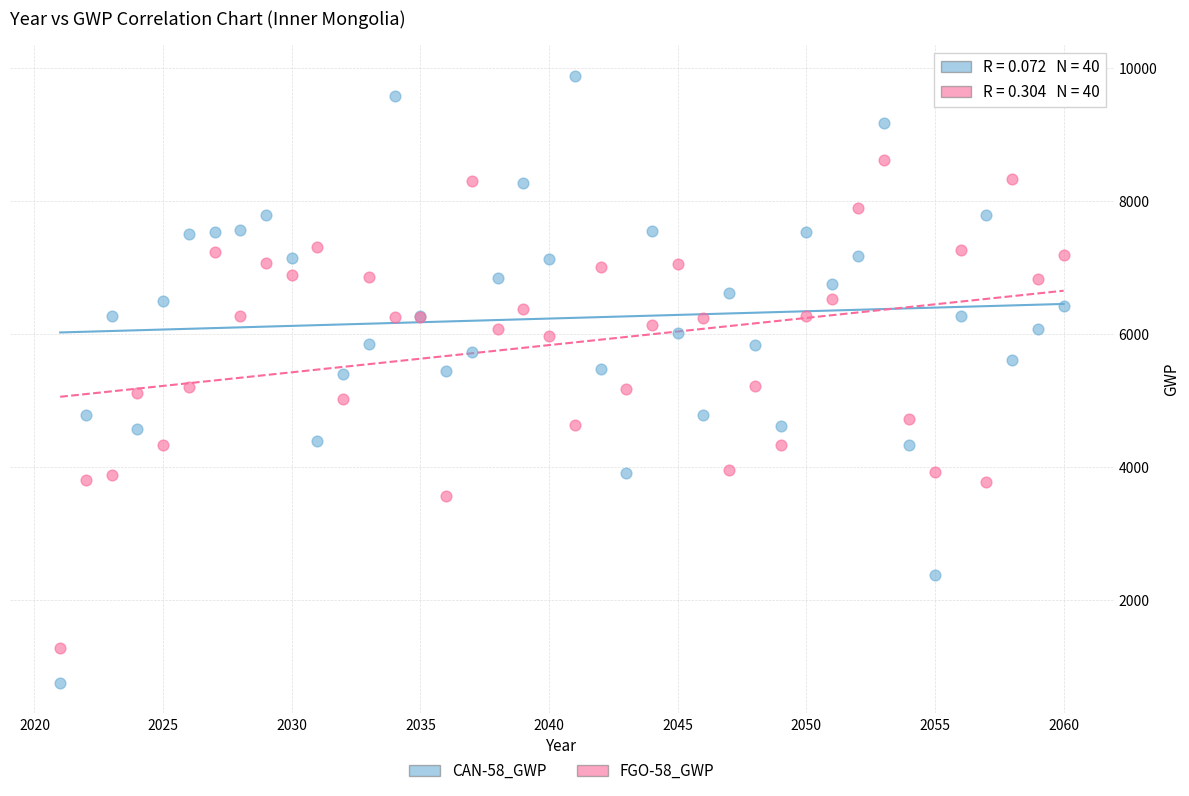

What is the X range (max minus min) for the scatter plot?

39.0